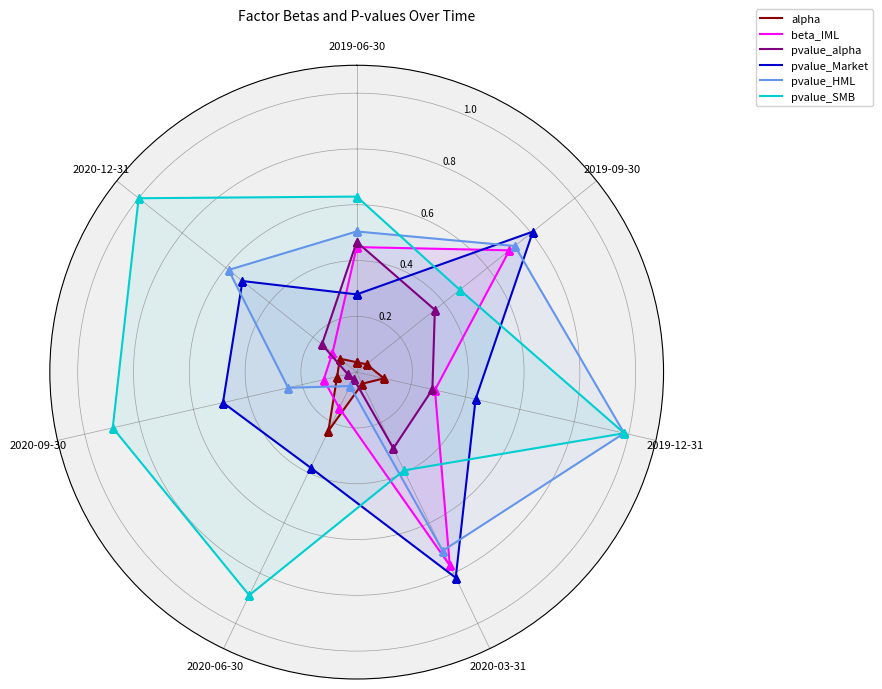

What is the sum of all alpha values?

0.6